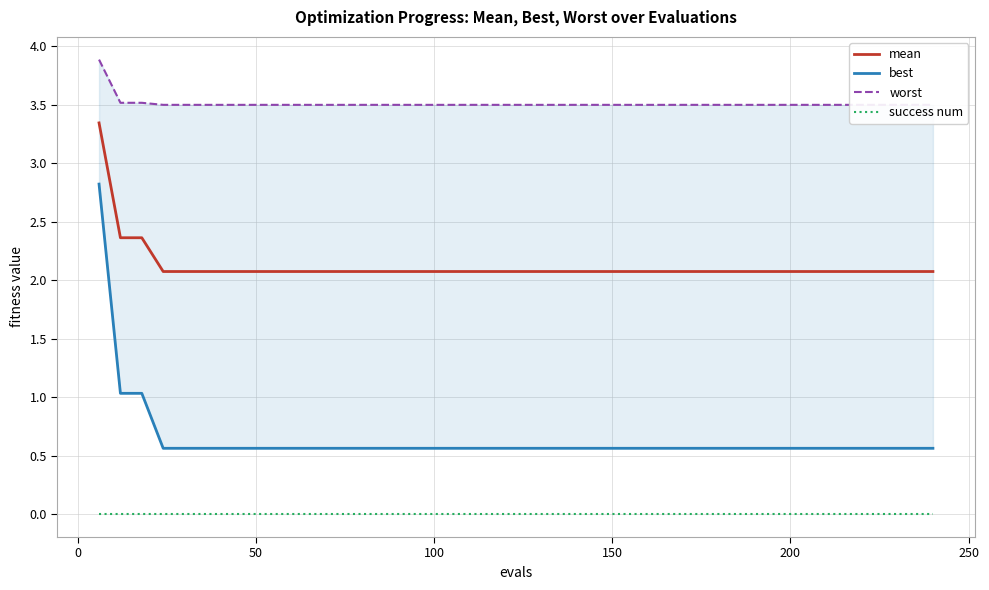

What is the difference between the second highest and minimum values in the best series?

0.5